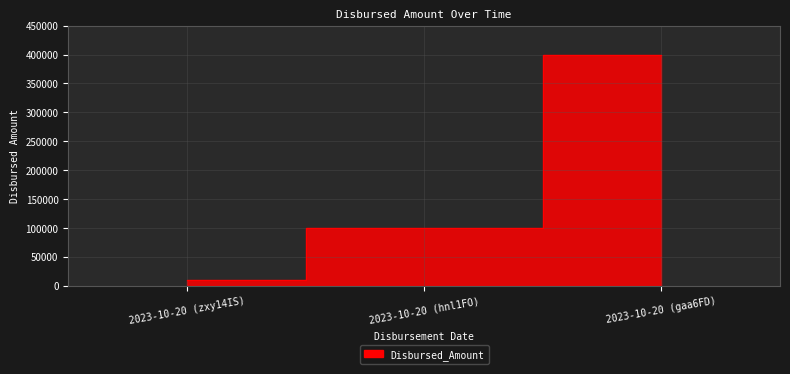

Reading right to left, what are all the values shown in this chart?

400000	100000	10000